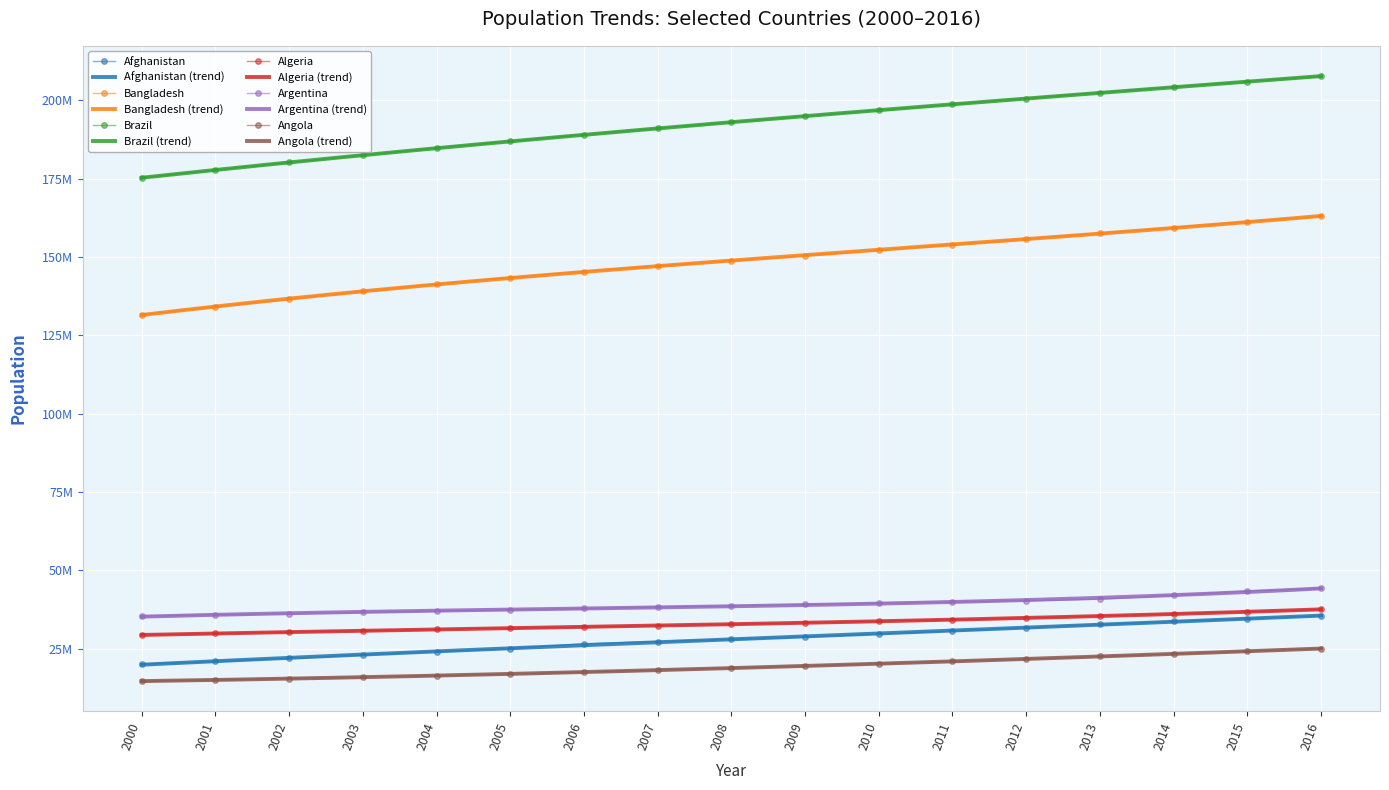

True or false: Angola and Bangladesh intersect in this chart.

False